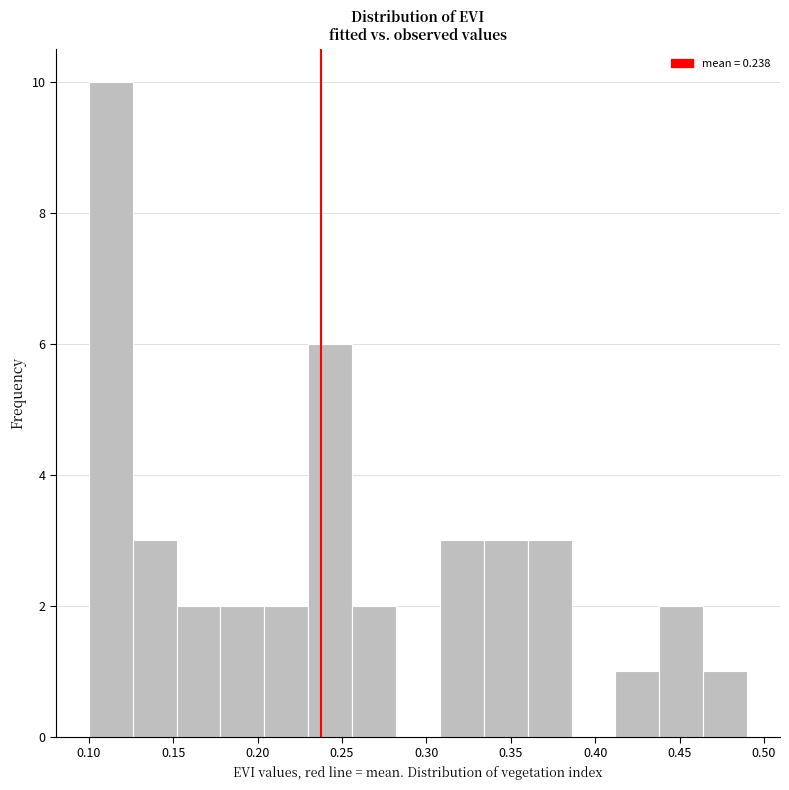

Reading left to right, list every bar in this chart as the range it spans on the x-axis followed by its height. Neither the bar edges nor the heights are printed on the chart, so give them approximately, as read against the axes.

0.100 to 0.126: 10
0.126 to 0.152: 3
0.152 to 0.178: 2
0.178 to 0.204: 2
0.204 to 0.230: 2
0.230 to 0.256: 6
0.256 to 0.282: 2
0.282 to 0.308: 0
0.308 to 0.334: 3
0.334 to 0.360: 3
0.360 to 0.386: 3
0.386 to 0.412: 0
0.412 to 0.438: 1
0.438 to 0.464: 2
0.464 to 0.490: 1